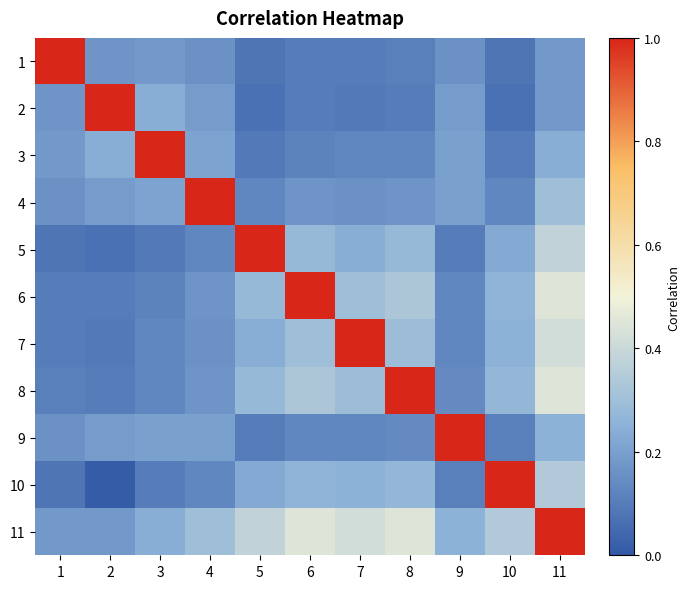

Reading right to left, what are all the values shown in this chart?

1: 11=0.2	10=0.1	9=0.2	8=0.1	7=0.1	6=0.1	5=0.1	4=0.2	3=0.2	2=0.2	1=1.0
2: 11=0.2	10=0.1	9=0.2	8=0.1	7=0.1	6=0.1	5=0.1	4=0.2	3=0.2	2=1.0	1=0.2
3: 11=0.2	10=0.1	9=0.2	8=0.1	7=0.1	6=0.1	5=0.1	4=0.2	3=1.0	2=0.2	1=0.2
4: 11=0.3	10=0.1	9=0.2	8=0.2	7=0.2	6=0.2	5=0.1	4=1.0	3=0.2	2=0.2	1=0.2
5: 11=0.4	10=0.2	9=0.1	8=0.3	7=0.2	6=0.3	5=1.0	4=0.1	3=0.1	2=0.1	1=0.1
6: 11=0.5	10=0.3	9=0.1	8=0.3	7=0.3	6=1.0	5=0.3	4=0.2	3=0.1	2=0.1	1=0.1
7: 11=0.4	10=0.2	9=0.1	8=0.3	7=1.0	6=0.3	5=0.2	4=0.2	3=0.1	2=0.1	1=0.1
8: 11=0.5	10=0.3	9=0.1	8=1.0	7=0.3	6=0.3	5=0.3	4=0.2	3=0.1	2=0.1	1=0.1
9: 11=0.2	10=0.1	9=1.0	8=0.1	7=0.1	6=0.1	5=0.1	4=0.2	3=0.2	2=0.2	1=0.2
10: 11=0.3	10=1.0	9=0.1	8=0.3	7=0.2	6=0.3	5=0.2	4=0.1	3=0.1	2=0.0	1=0.1
11: 11=1.0	10=0.3	9=0.2	8=0.5	7=0.4	6=0.5	5=0.4	4=0.3	3=0.2	2=0.2	1=0.2